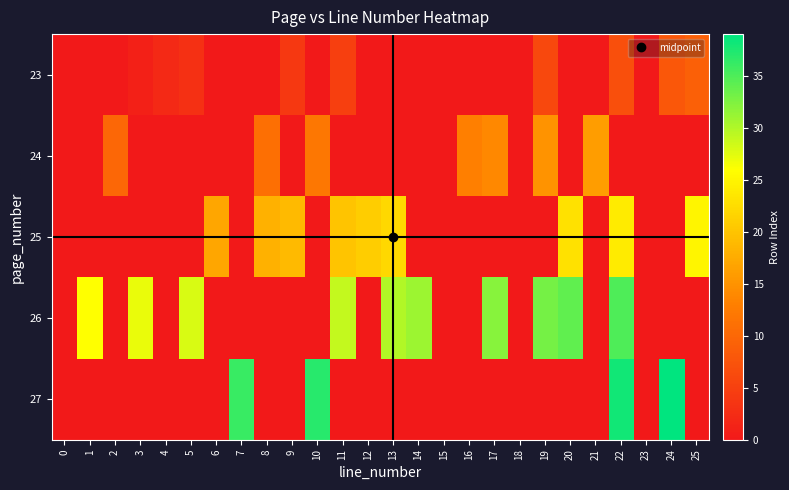

At 13, list the series in order from smallest to largest.

23, 24, 27, 25, 26